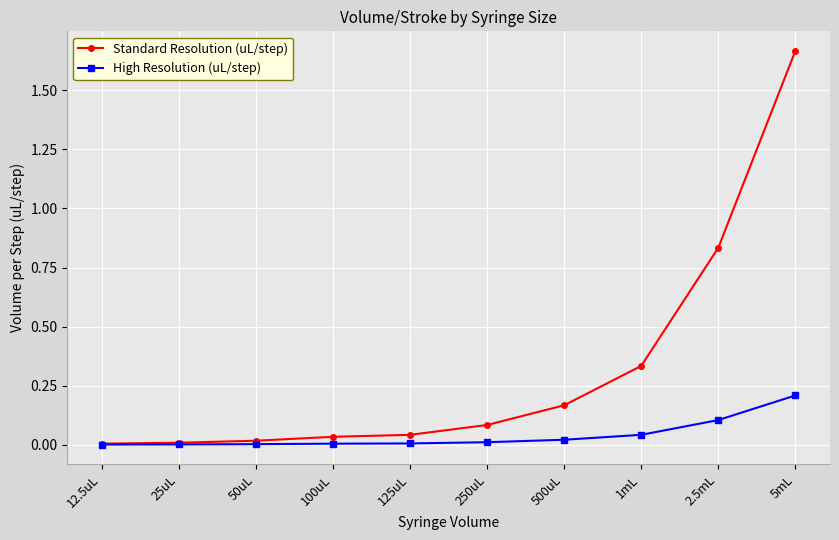

What position from the left is 500uL?

7